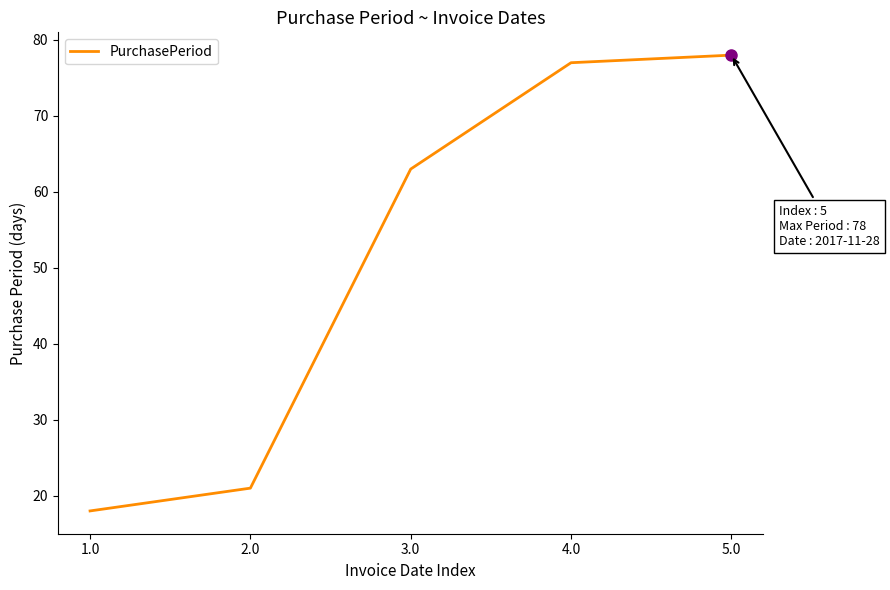

The value at 5.0 is 78. True or false?

True